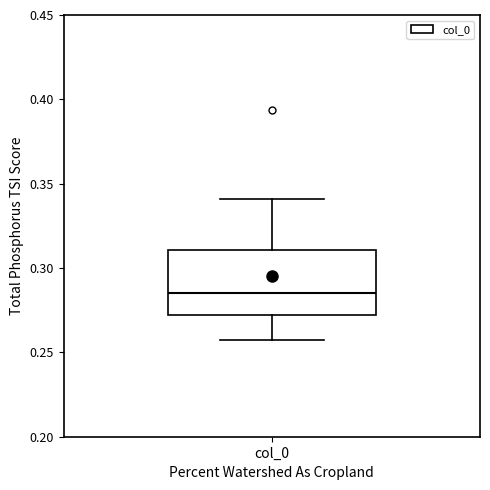

Where is the lower edge of the box for col_0 on the y-axis? The values are not printed on the chart, so give them approximately, as read against the axis.

0.270